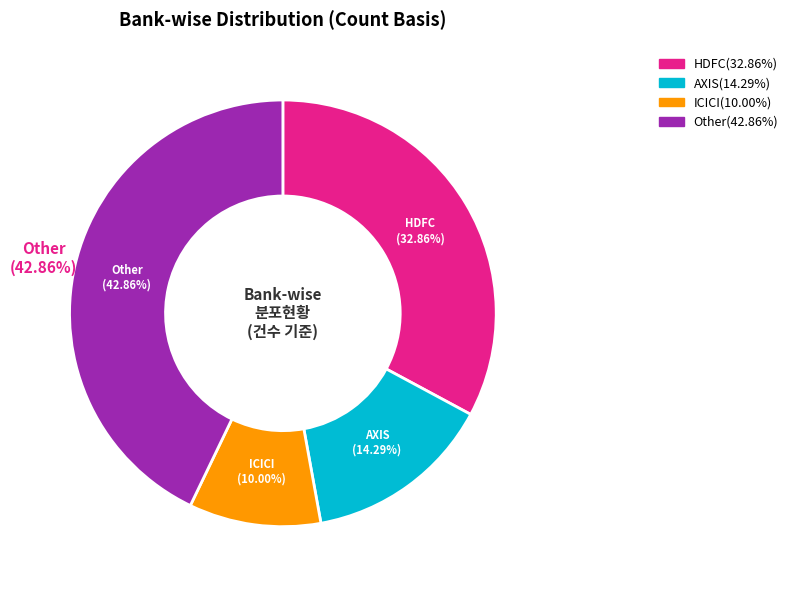

The AXIS slice represents 5% of the pie. True or false?

False